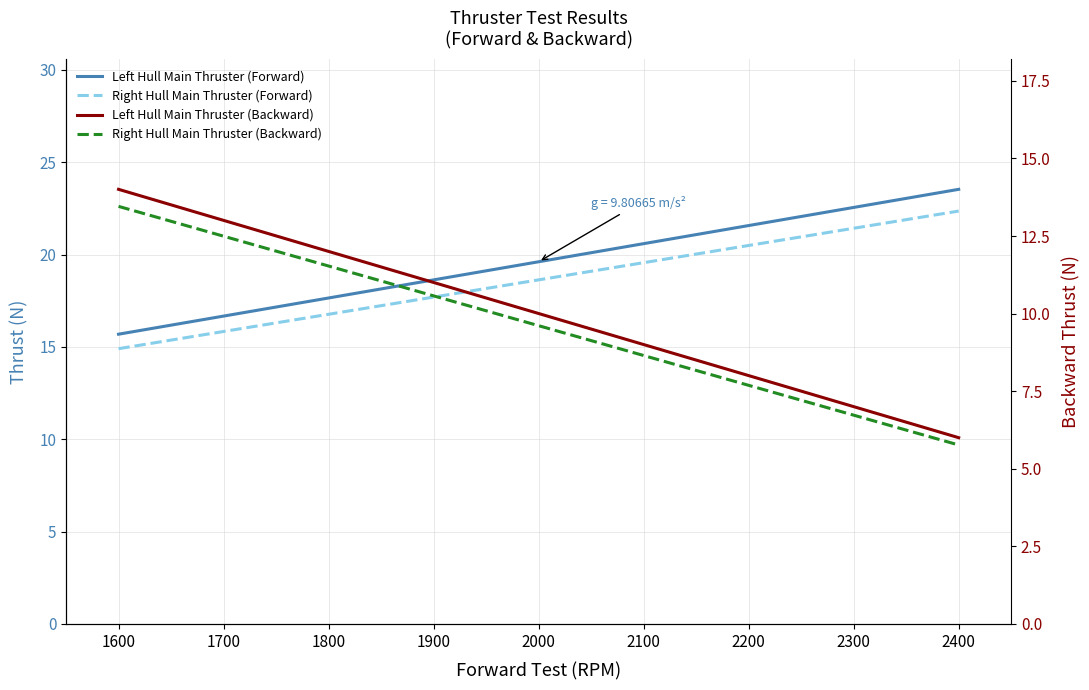

Is the value of Right Hull Main Thruster (Forward) at 1700 greater than the value of Right Hull Main Thruster (Backward) at 1900?

Yes